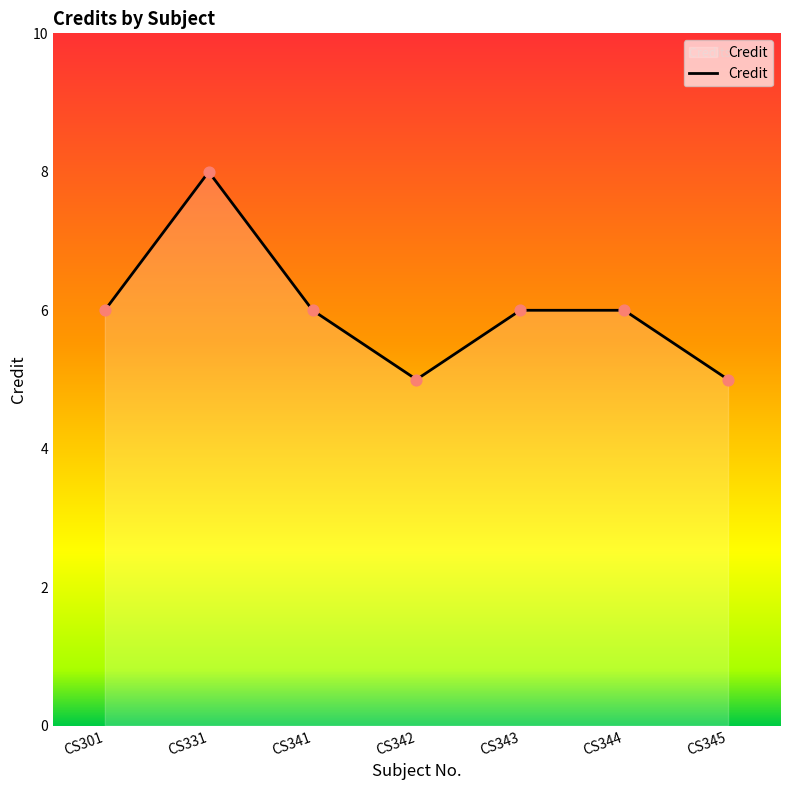

Approximately how many times larger is the value at CS301 compared to CS343?

1.0